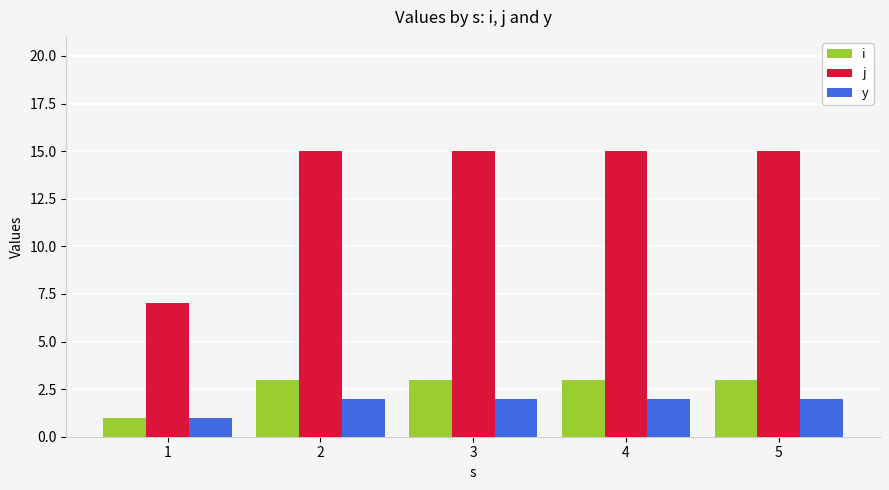

What is the sum of the i values at 4 and 5?

6